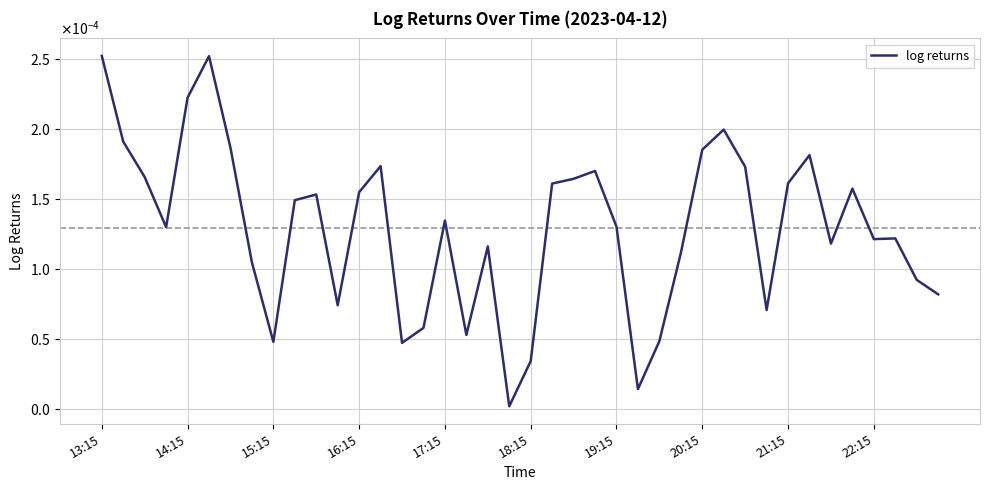

Does the chart have visible grid lines?

Yes